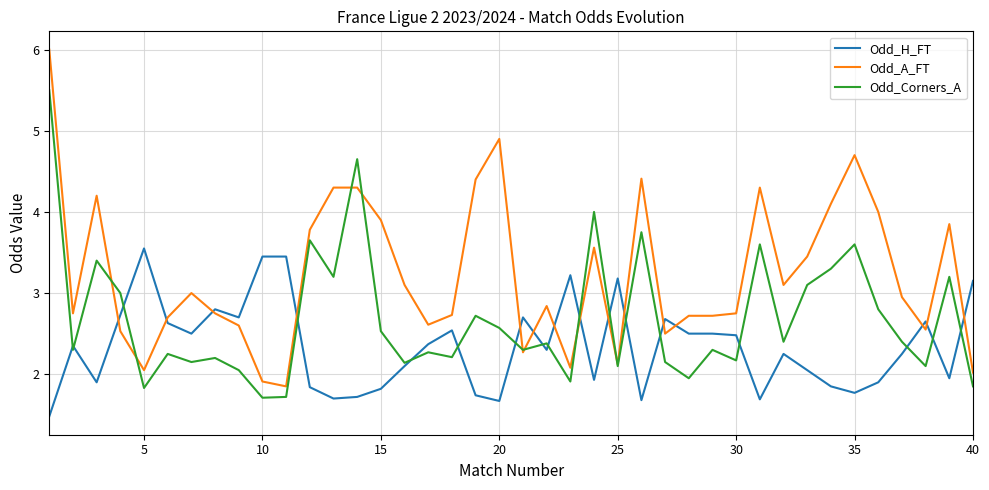

List the series in order of their overall mean, lowest first.

Odd_H_FT, Odd_Corners_A, Odd_A_FT